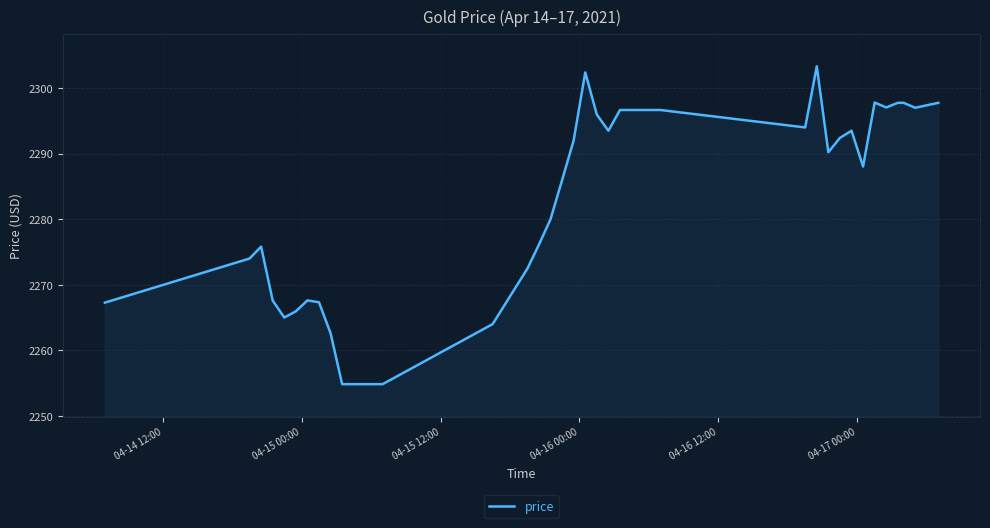

What is the difference between the maximum and minimum values?

48.5